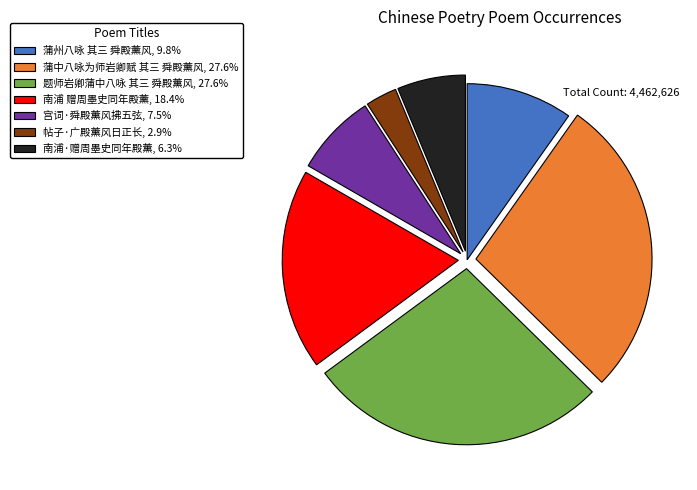

Is the sum of 帖子·广殿薰风日正长 and 宫词·舜殿薰风拂五弦 greater than half?

No